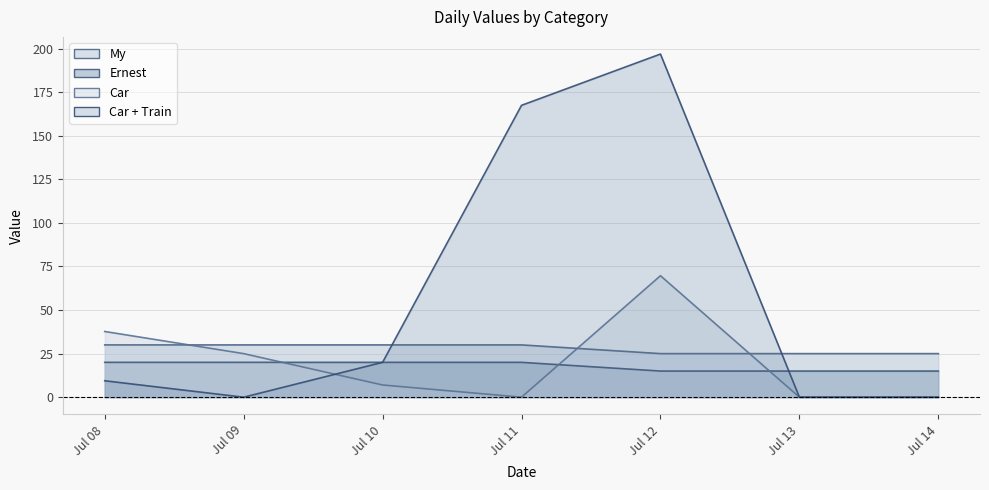

Between Jul 10 and Jul 08, which is larger?

Jul 10